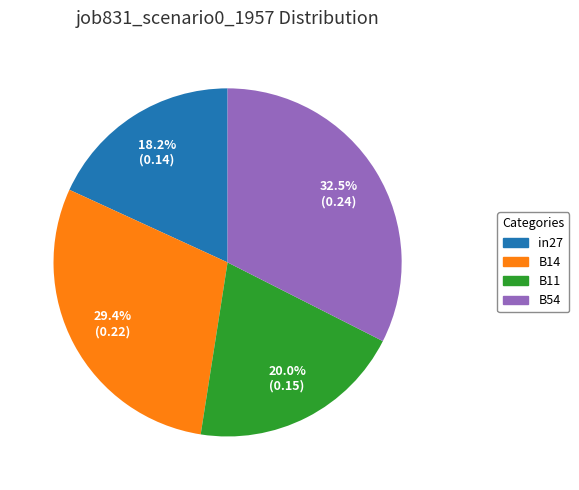

Does any single category account for the majority?

No